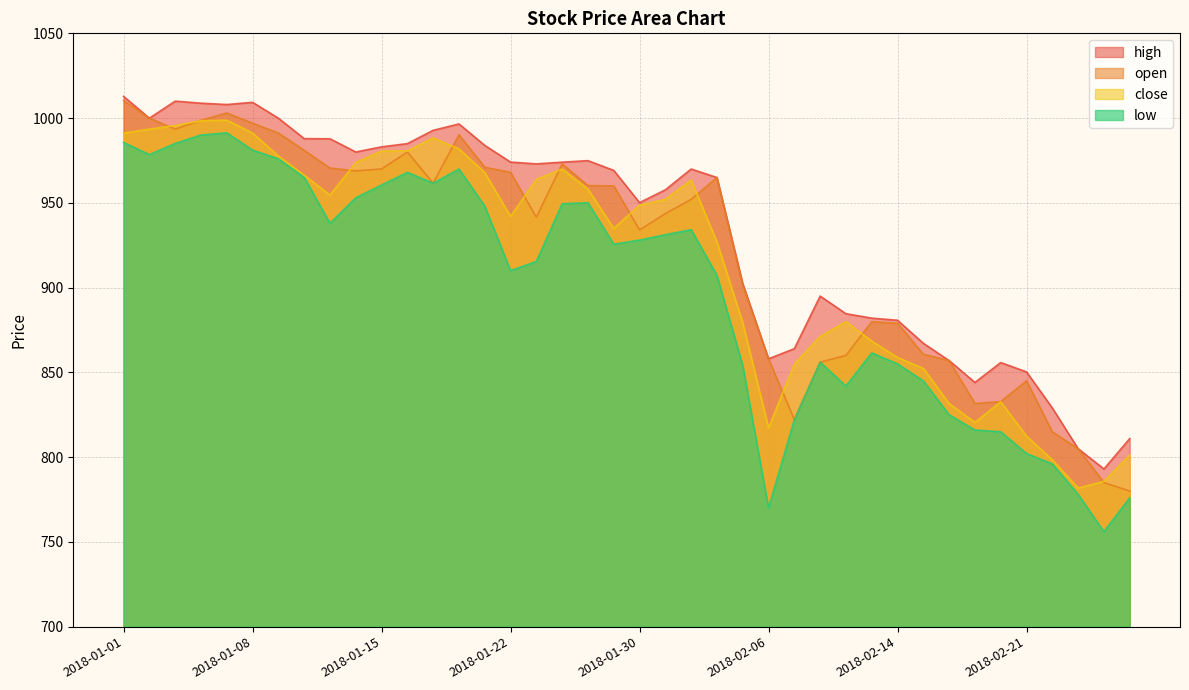

What is the difference between the maximum and minimum values in the close series?

217.0